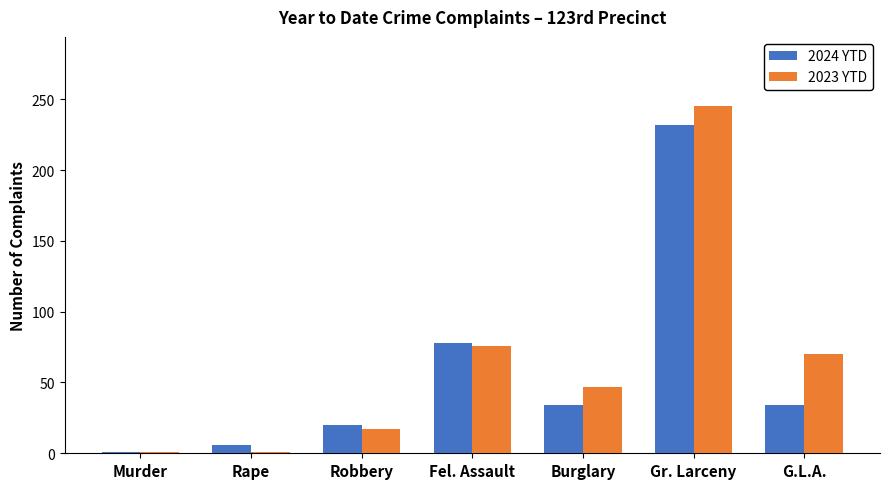

Reading left to right, transcribe all the data shown in this chart.

2024 YTD: Murder=1	Rape=6	Robbery=20	Fel. Assault=78	Burglary=34	Gr. Larceny=232	G.L.A.=34
2023 YTD: Murder=1	Rape=1	Robbery=17	Fel. Assault=76	Burglary=47	Gr. Larceny=245	G.L.A.=70